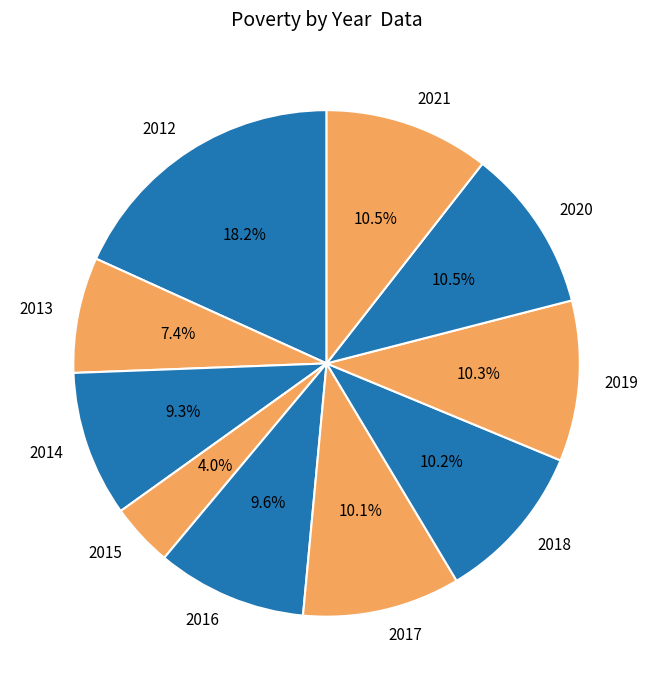

To the nearest percent, what portion does 2016 represent?

10%